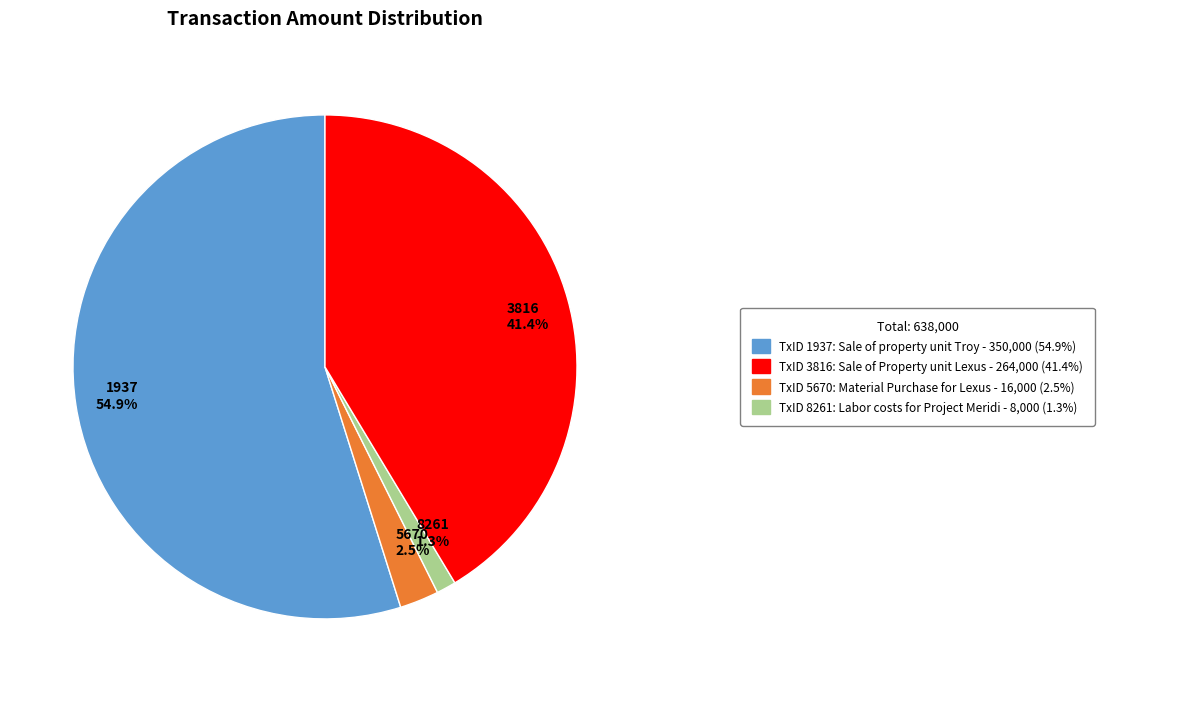

Is it true that 3816 is 54% of the pie?

False